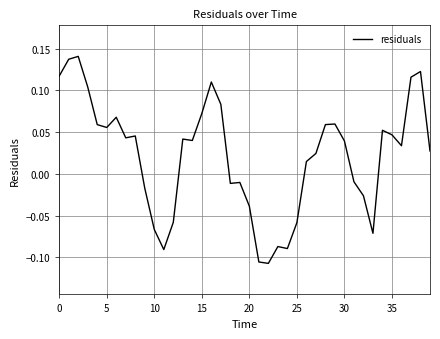

Does the chart have visible grid lines?

Yes